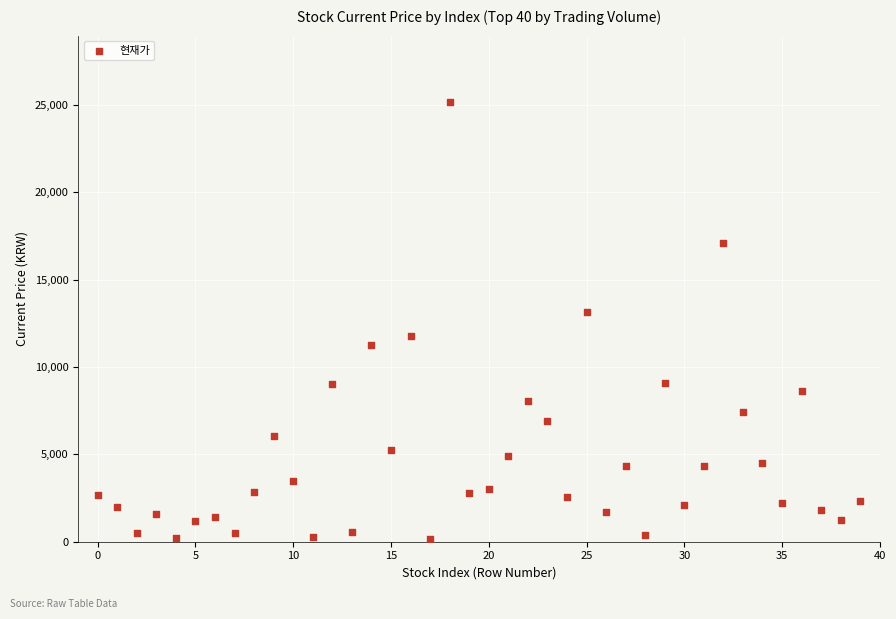

What Y value in the scatter plot is closest to 12680?

13150